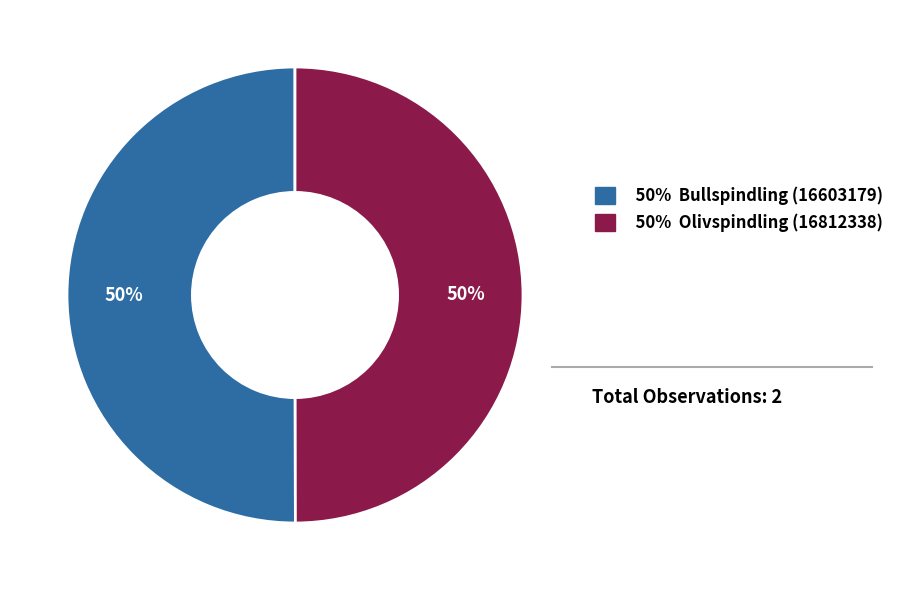

To the nearest percent, what is the average slice percentage?

50%